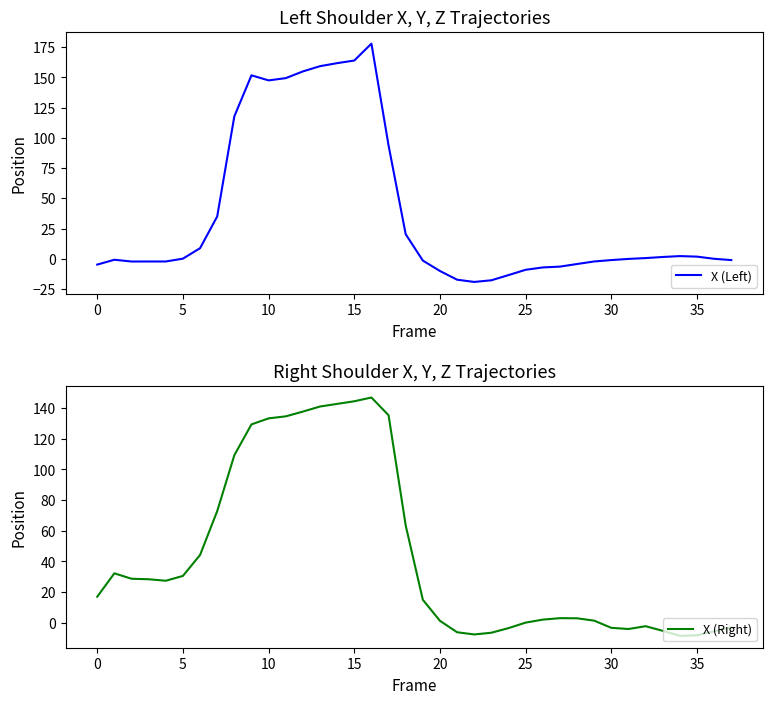

What is the highest value of the X (Left) series?

178.0